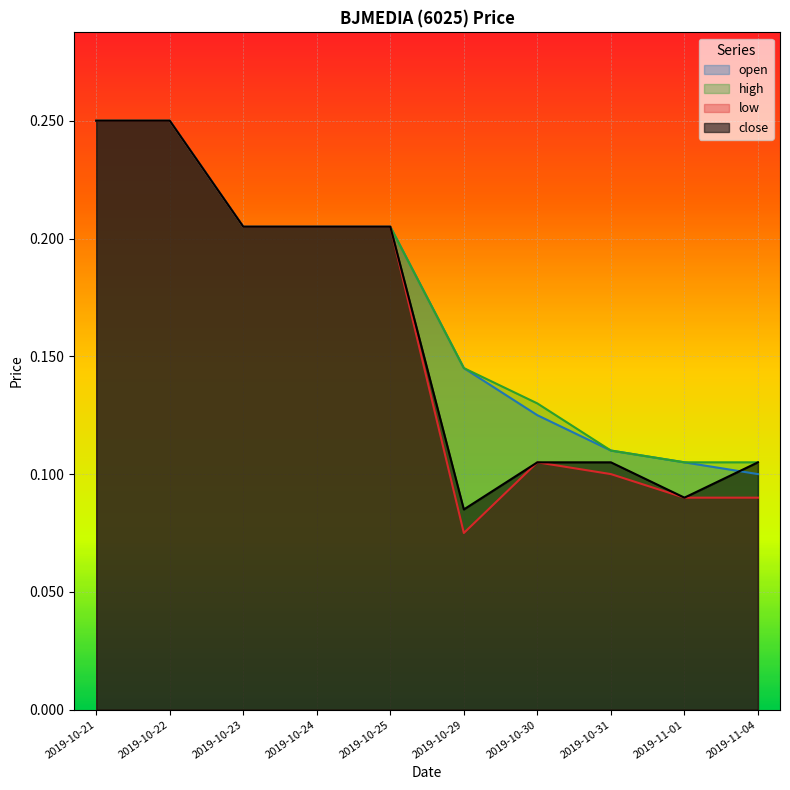

What is the greatest value displayed?

0.2